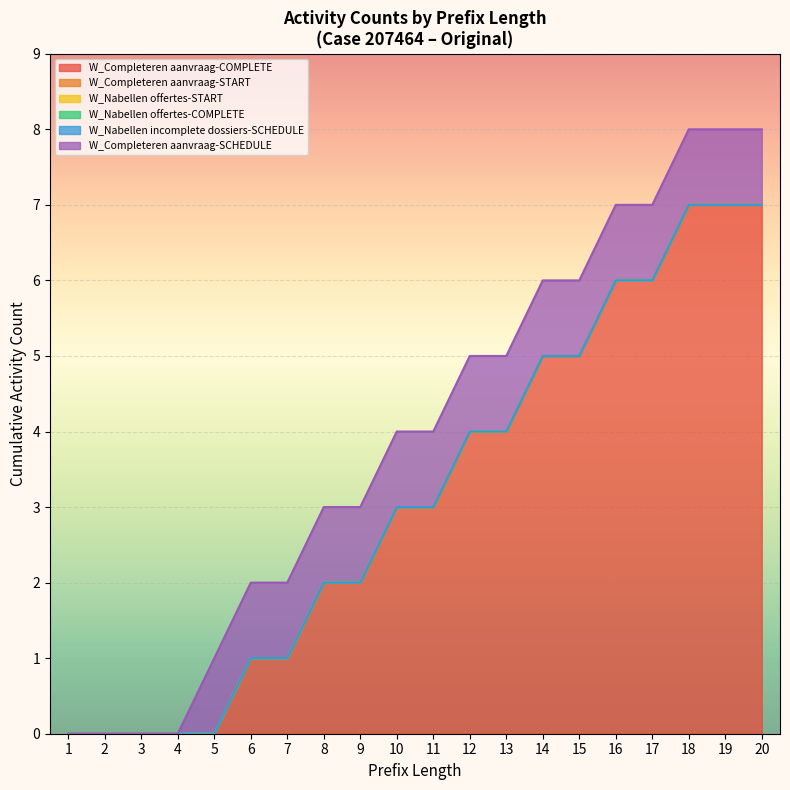

Does the chart display data point markers on the line(s)?

No